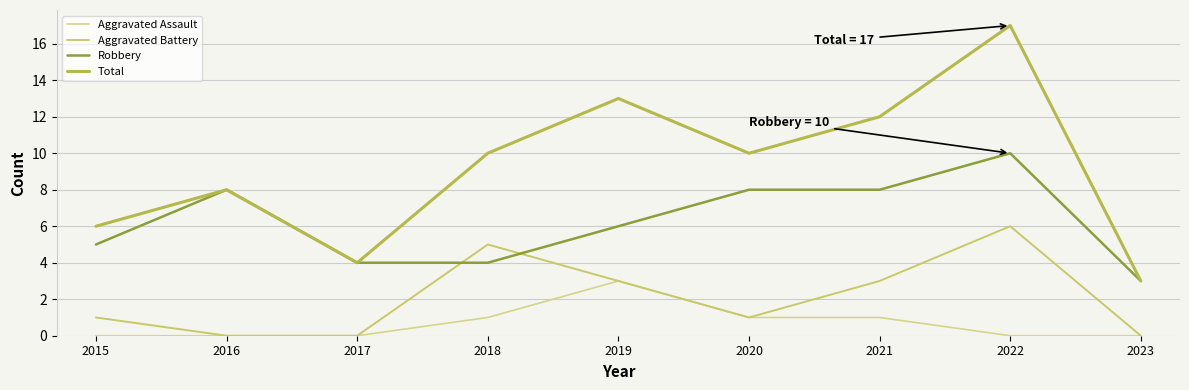

True or false: Aggravated Battery and Aggravated Assault cross at least once.

False